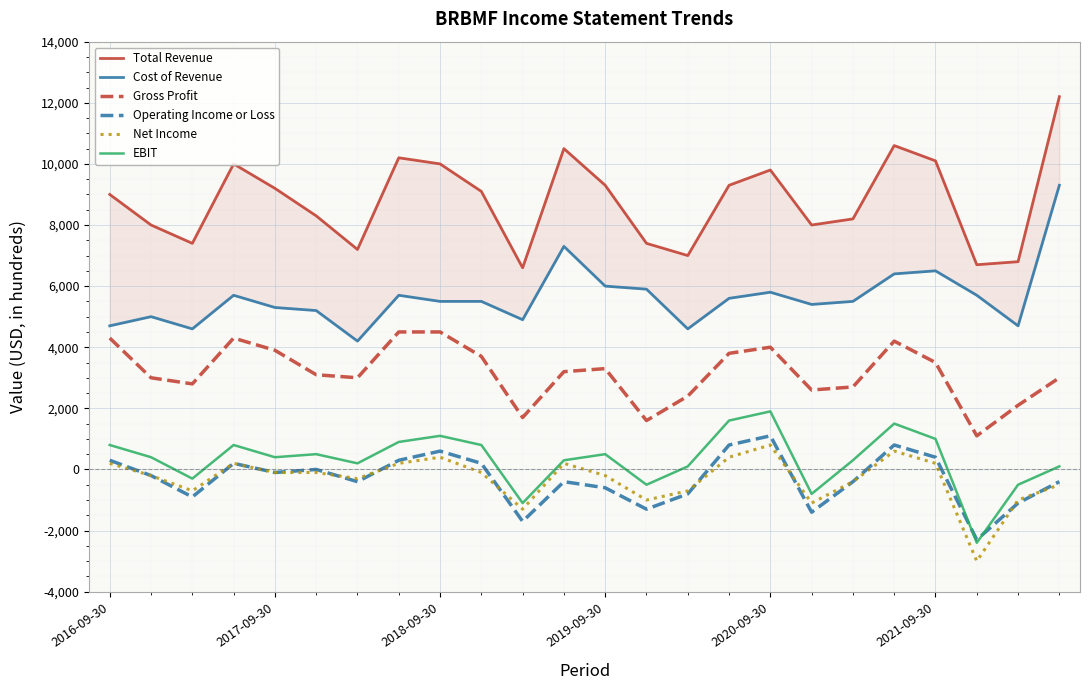

What is the minimum value for Total Revenue?

6600